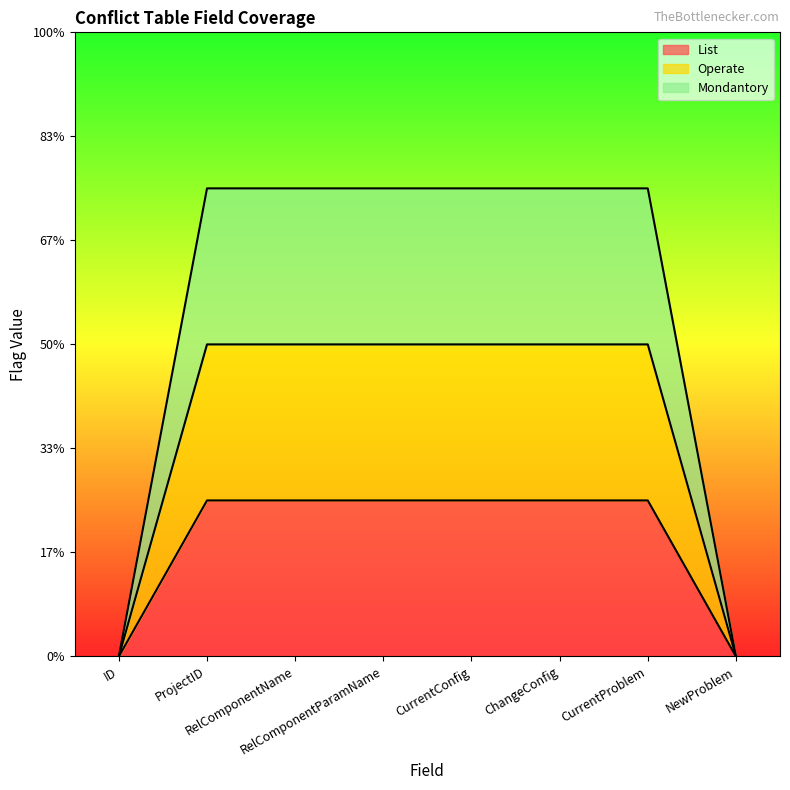

What are all the series names shown in the legend?

List, Operate, Mondantory